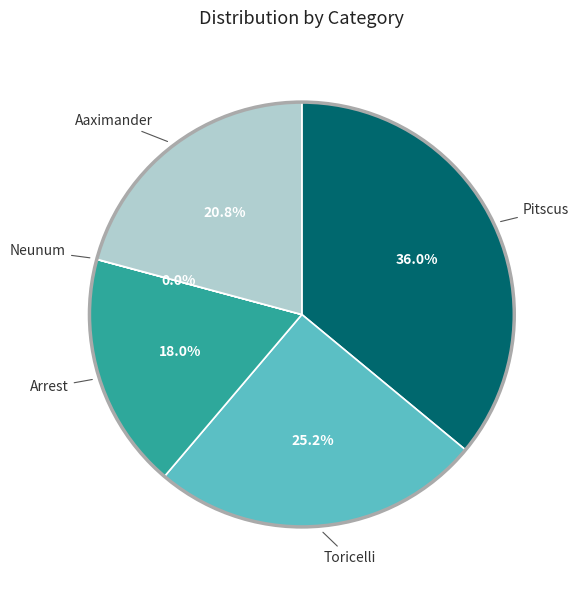

To the nearest percent, what is the average slice percentage?

20%